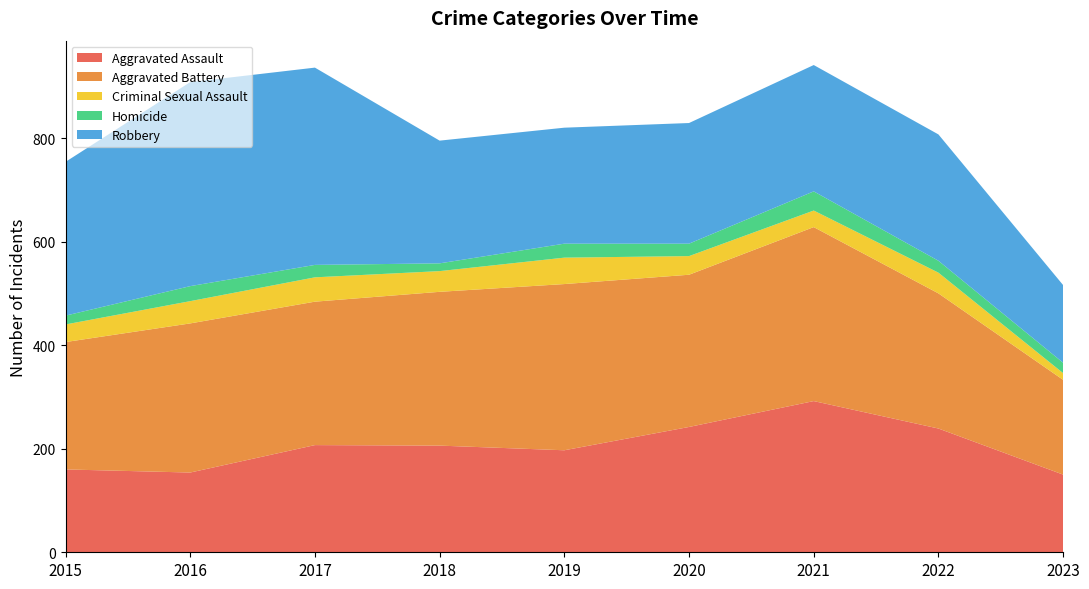

Reading right to left, list all the values displayed in this chart.

Aggravated Assault: 150	239	292	242	197	206	207	154	160
Aggravated Battery: 183	261	336	294	321	297	277	288	246
Criminal Sexual Assault: 13	40	32	36	51	40	47	43	34
Homicide: 20	23	37	24	27	15	24	29	17
Robbery: 150	244	244	233	224	237	381	394	297